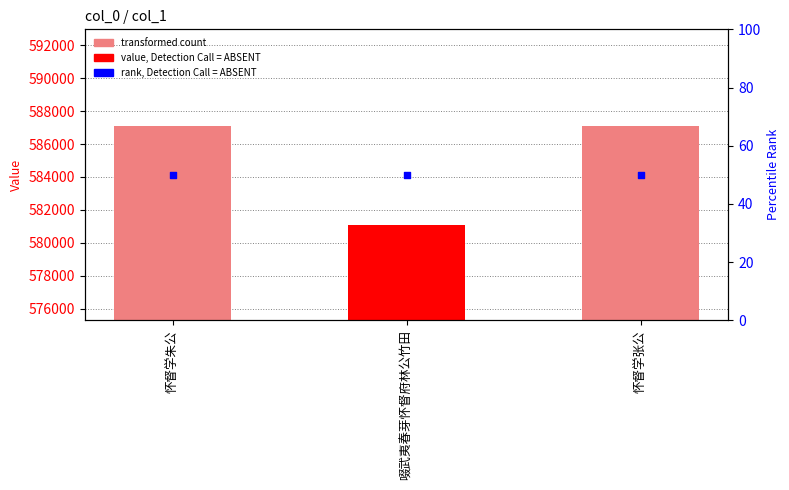

Which series has the largest total across all categories?

transformed count